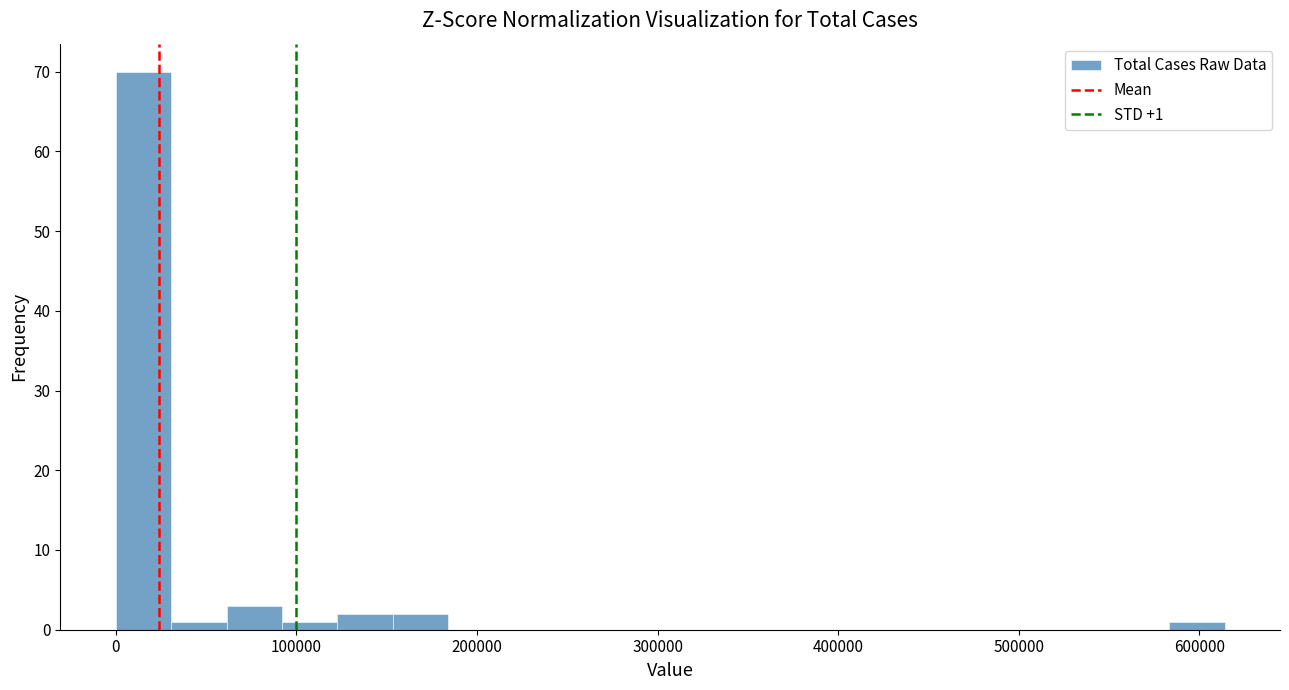

Read against the x-axis, roughly where is the centre of the tallest bar?

20000